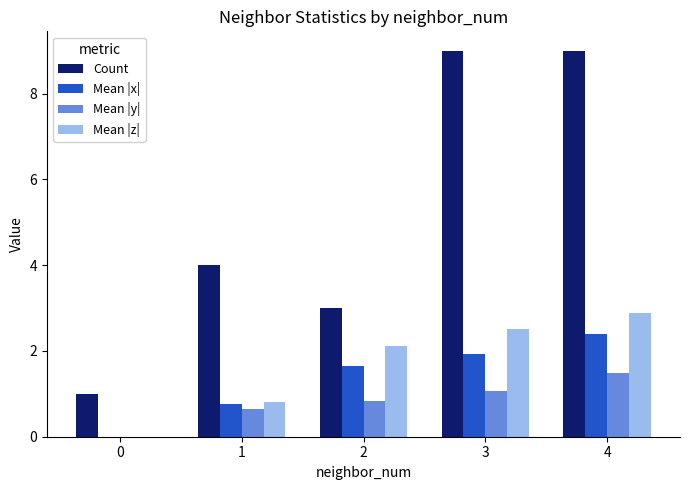

The Count series shows 4.0 at 1. True or false?

True